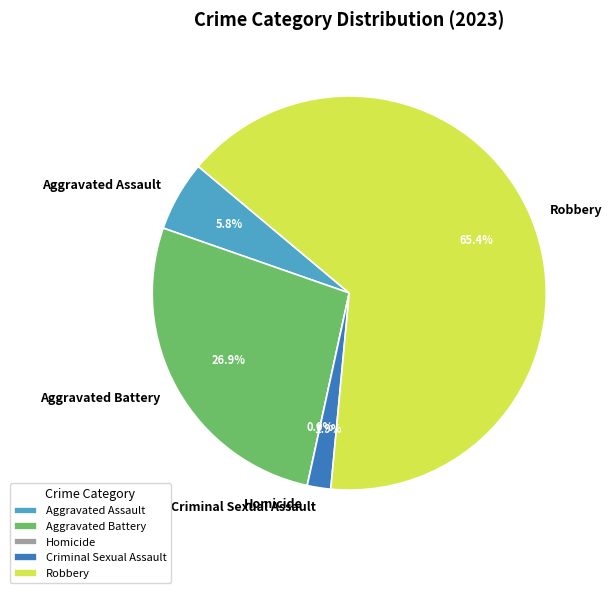

To the nearest percent, what is the average slice percentage?

20%